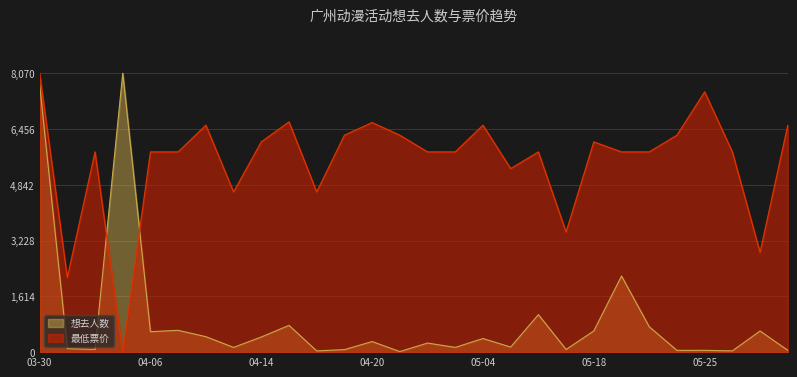

Reading right to left, what are all the values shown in this chart?

想去人数: 53.0	612.0	37.0	52.0	51.0	734.0	2202.0	614.0	77.0	1085.0	147.0	394.0	137.0	263.0	17.0	306.0	73.0	36.0	774.0	438.0	137.0	447.0	631.0	592.0	8070.0	79.0	101.0	7743.0
最低票价: 6564.1	2886.3	5791.9	7529.4	6274.5	5791.9	5791.9	6081.5	3475.1	5791.9	5309.2	6564.1	5791.9	5791.9	6274.5	6641.3	6274.5	4633.5	6660.6	6081.5	4633.5	6564.1	5791.9	5791.9	0.0	5791.9	2155.5	8070.0